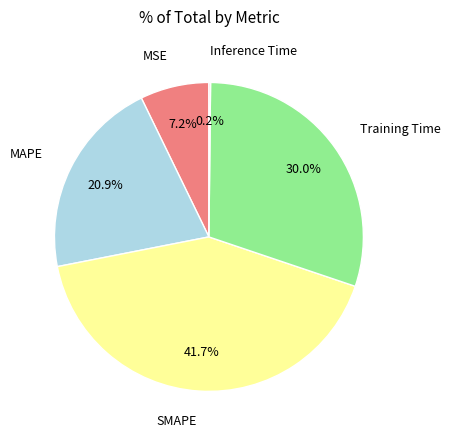

Which has a higher value, Training Time or MAPE?

Training Time